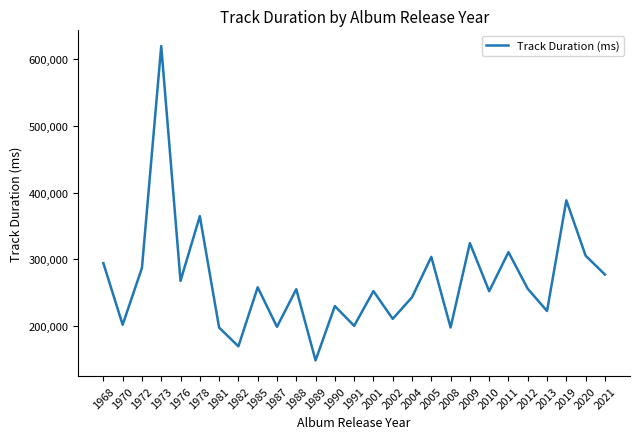

What is the average value?

268072.0